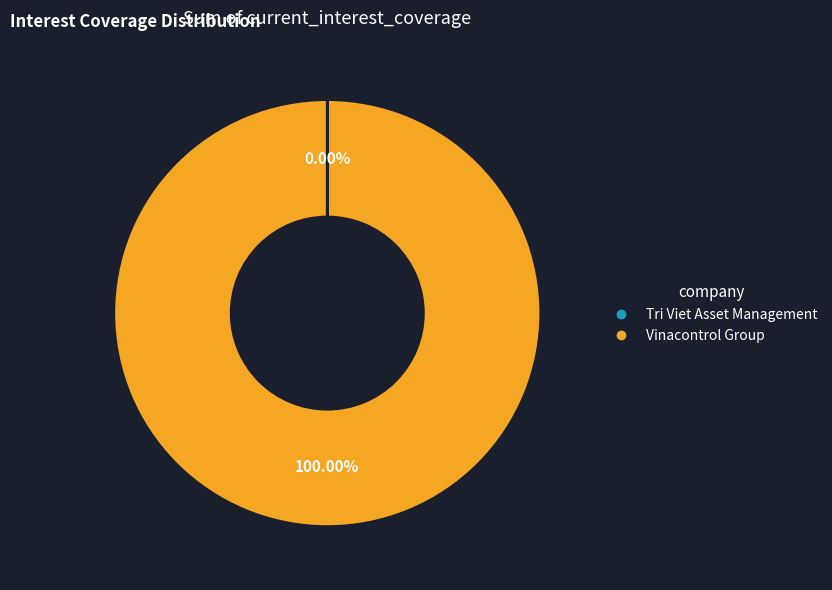

What is the largest slice in the pie chart?

Vinacontrol Group